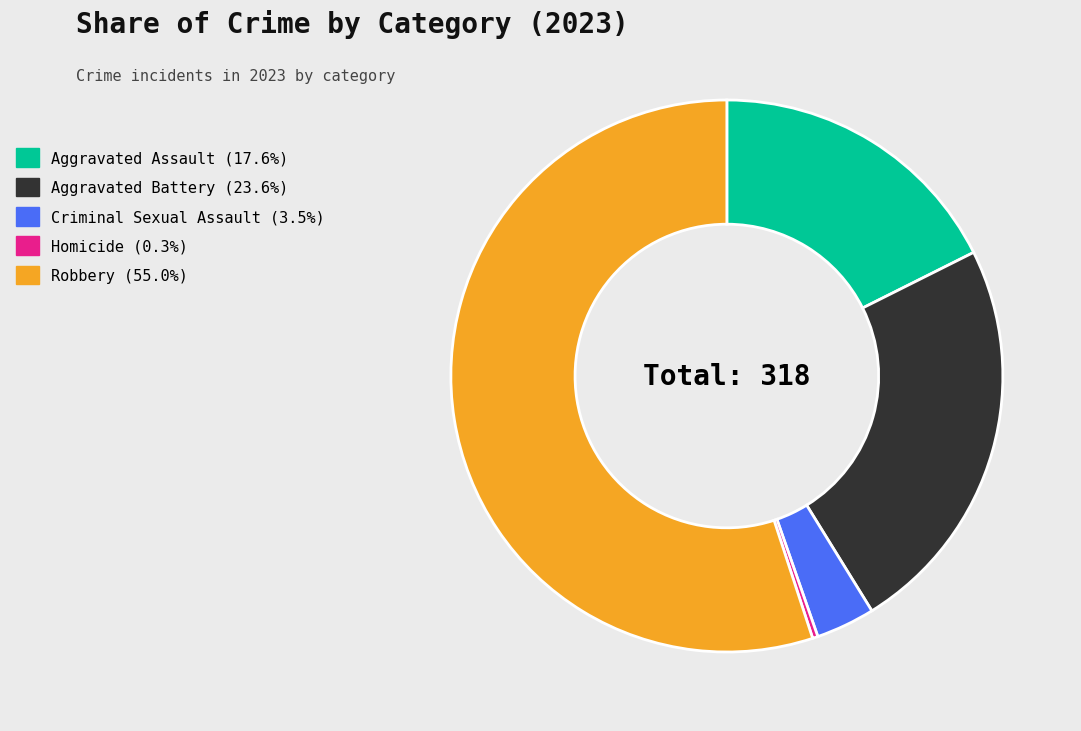

Between Aggravated Assault and Criminal Sexual Assault, which is larger?

Aggravated Assault